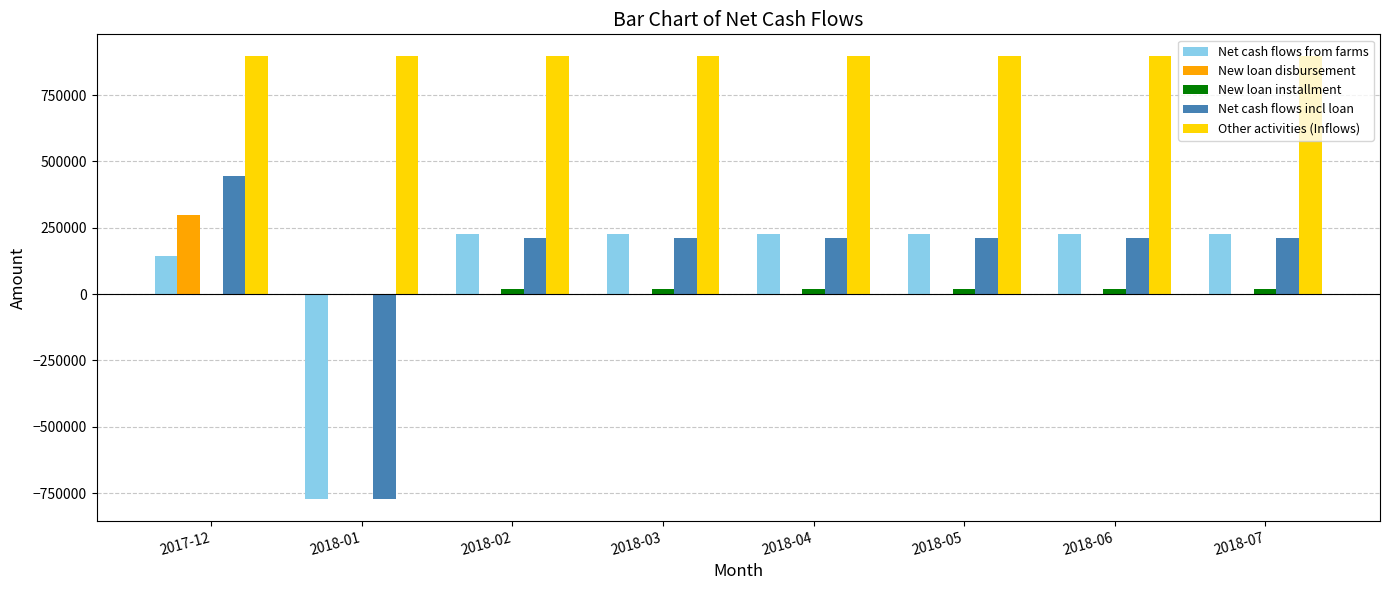

How many values in Net cash flows incl loan are above zero?

7